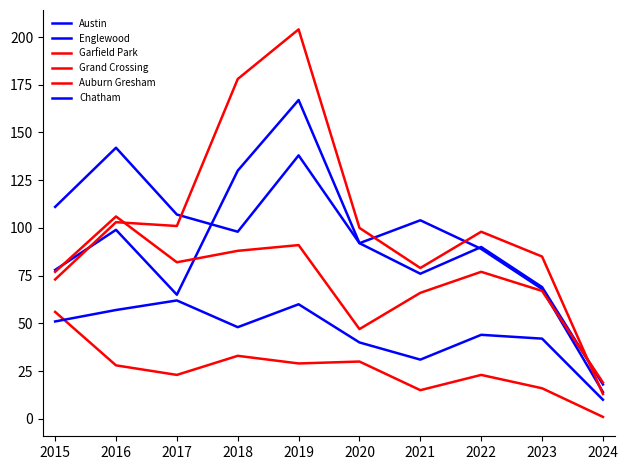

Which category has the highest value in the Auburn Gresham series?

2015